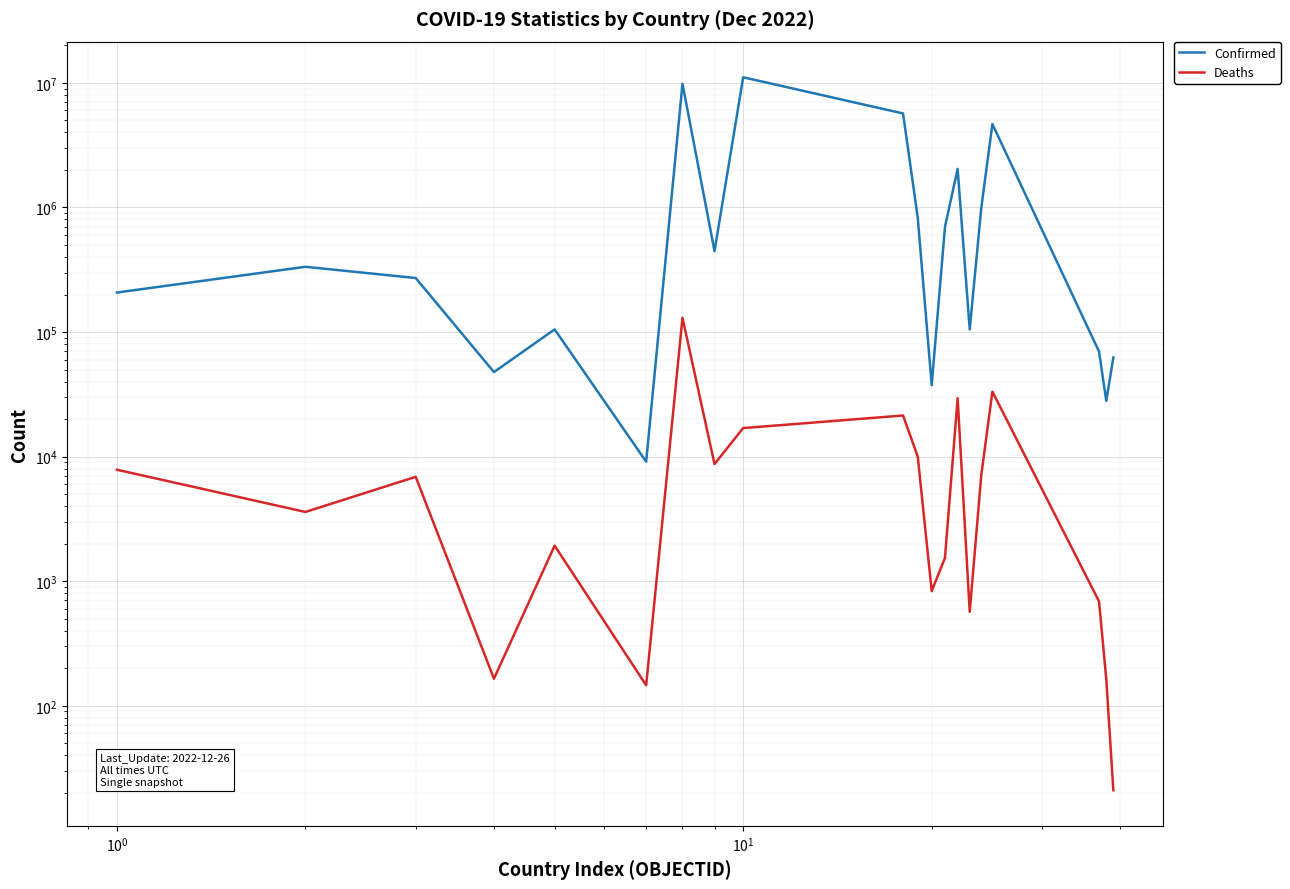

At how many categories does at least one series exceed 7289028?

2